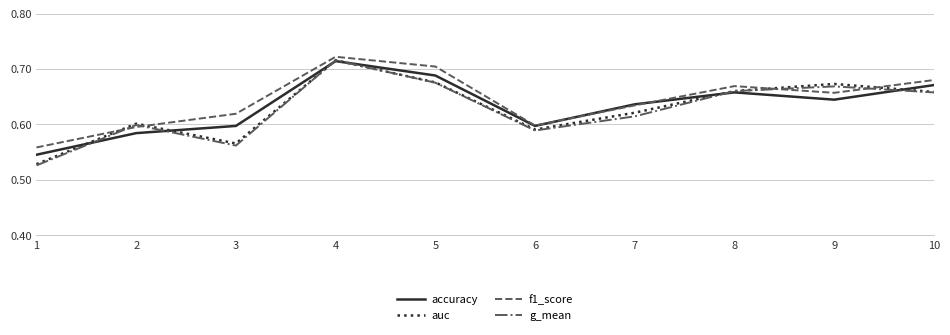

Is it true that f1_score equals 0.3 at 5?

False